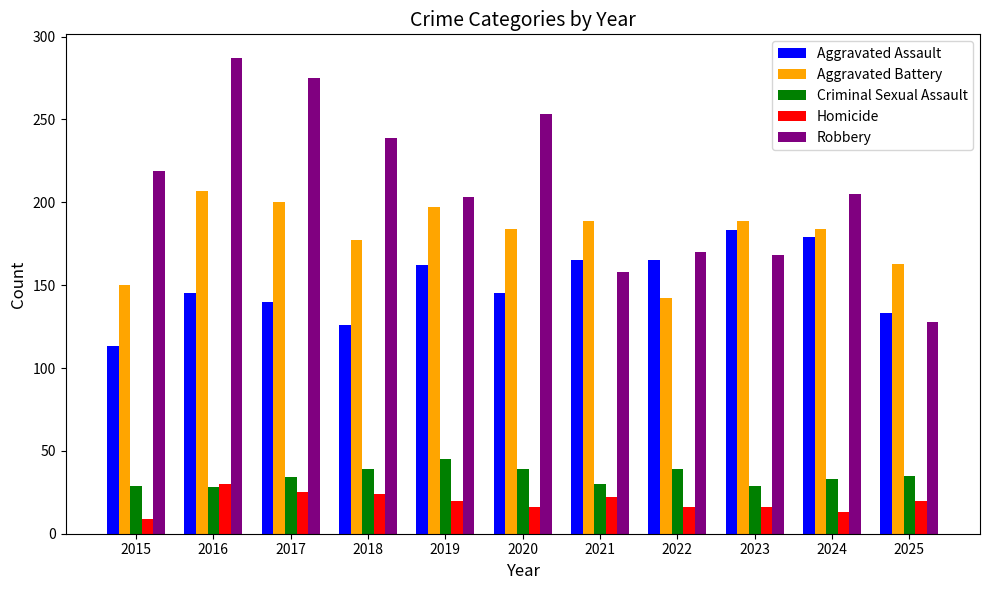

How many series are shown in this chart?

5